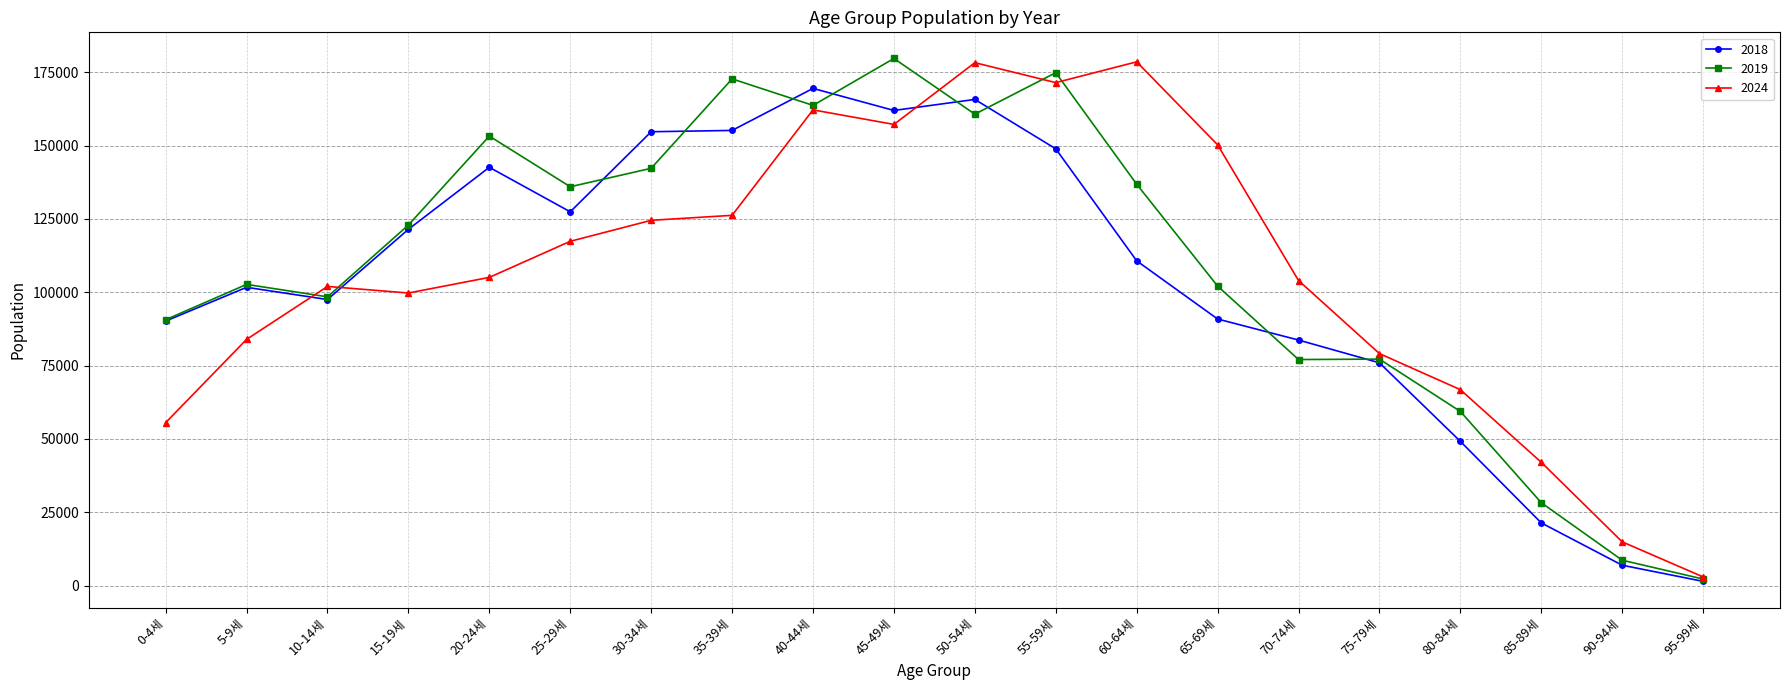

Which series has the largest range (max minus min)?

2019